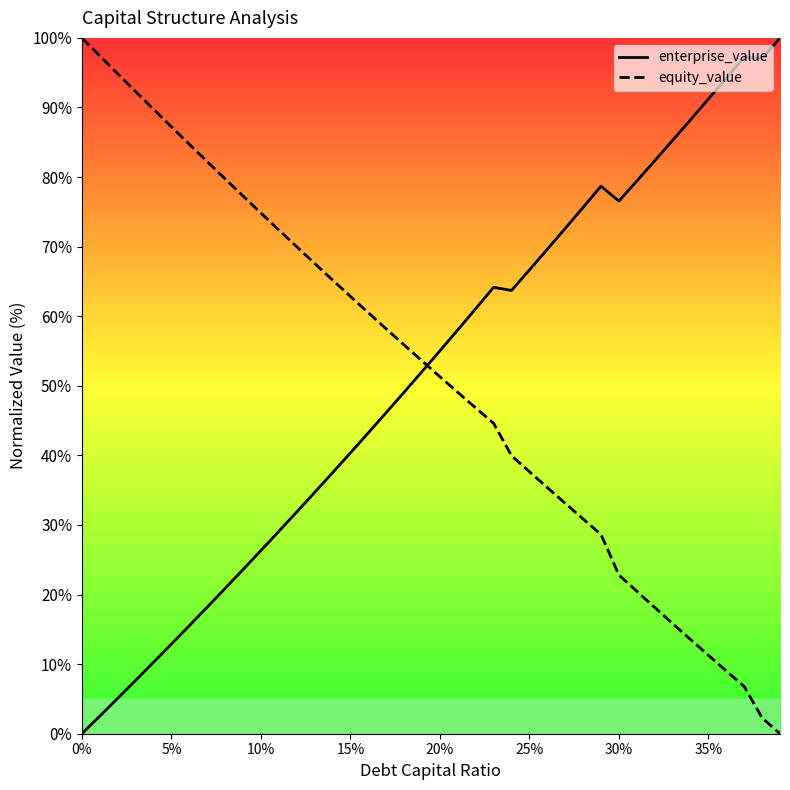

How many intersections are there between enterprise_value and equity_value?

1